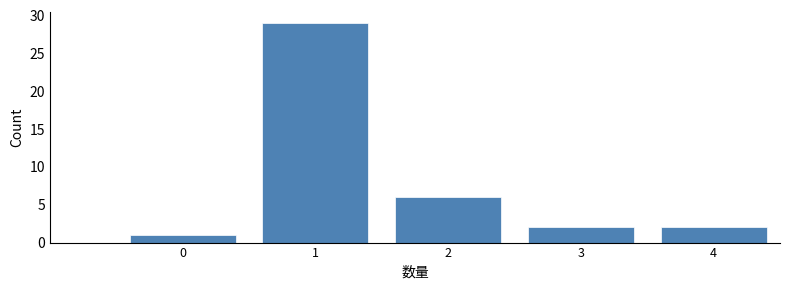

Reading left to right, extract all data points from this chart.

1	29	6	2	2